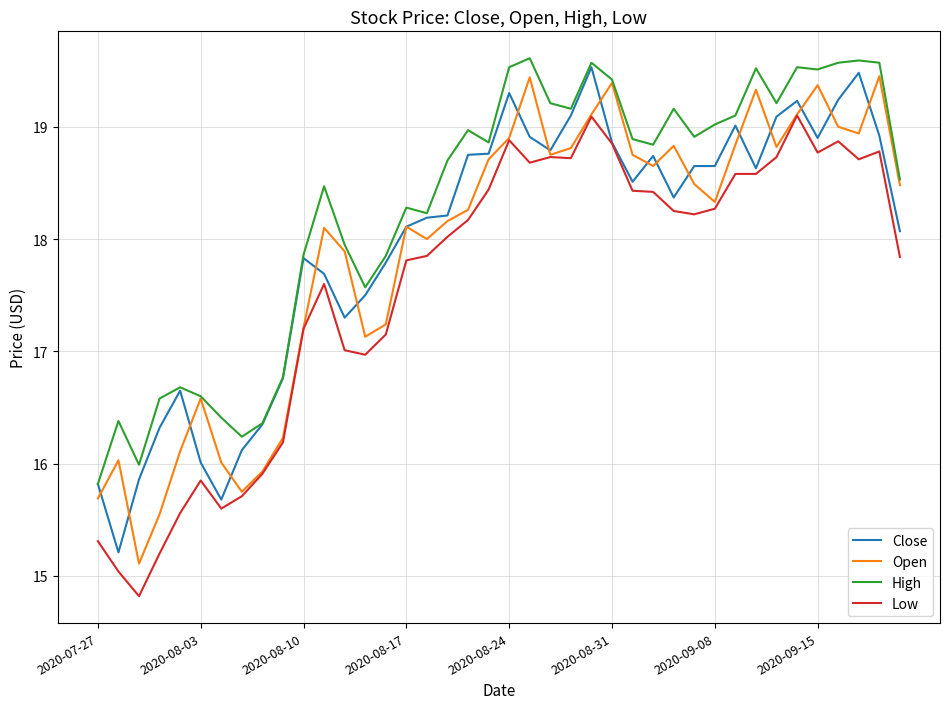

What is the minimum value for High?

15.8